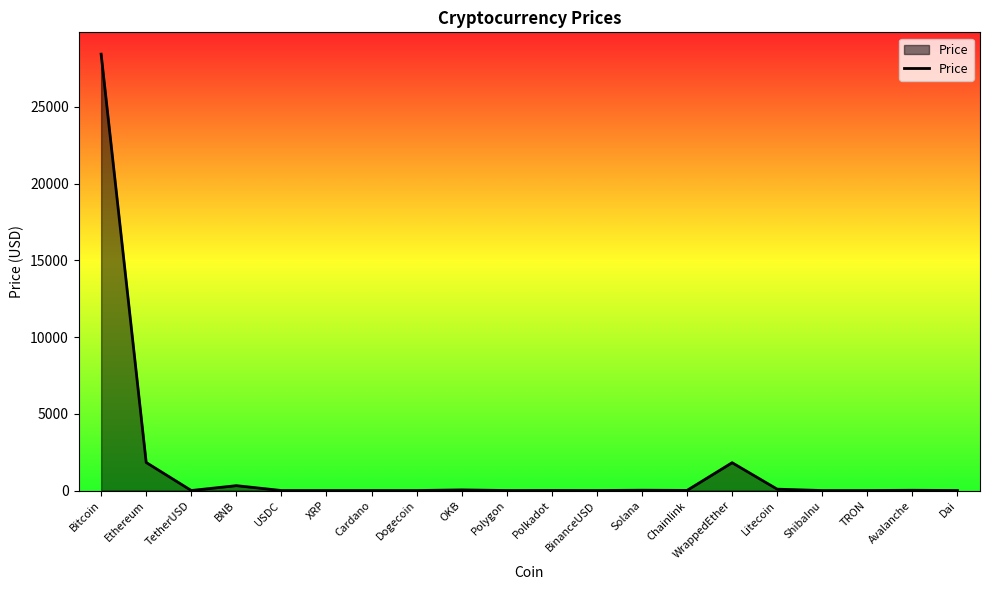

How many lines are shown in the chart?

1